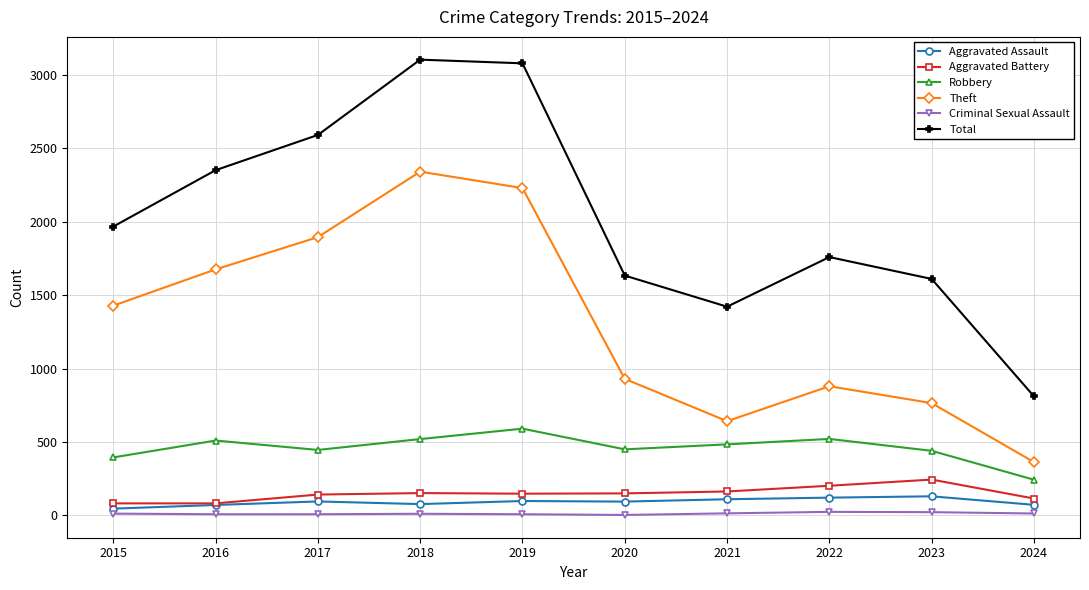

Is the value of Total at 2023 greater than the value of Robbery at 2023?

Yes